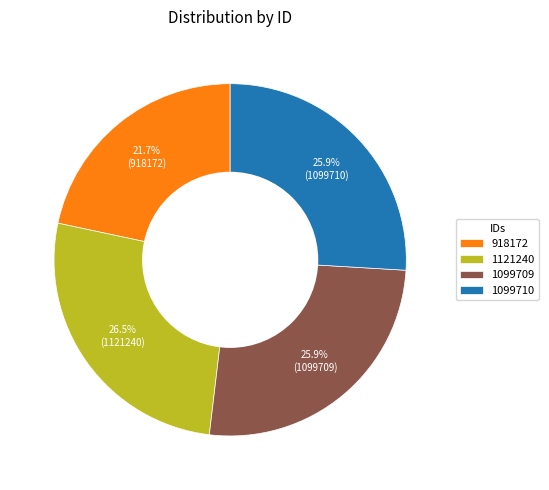

To the nearest percent, what is the combined percentage of 1099709 and 1121240?

52%